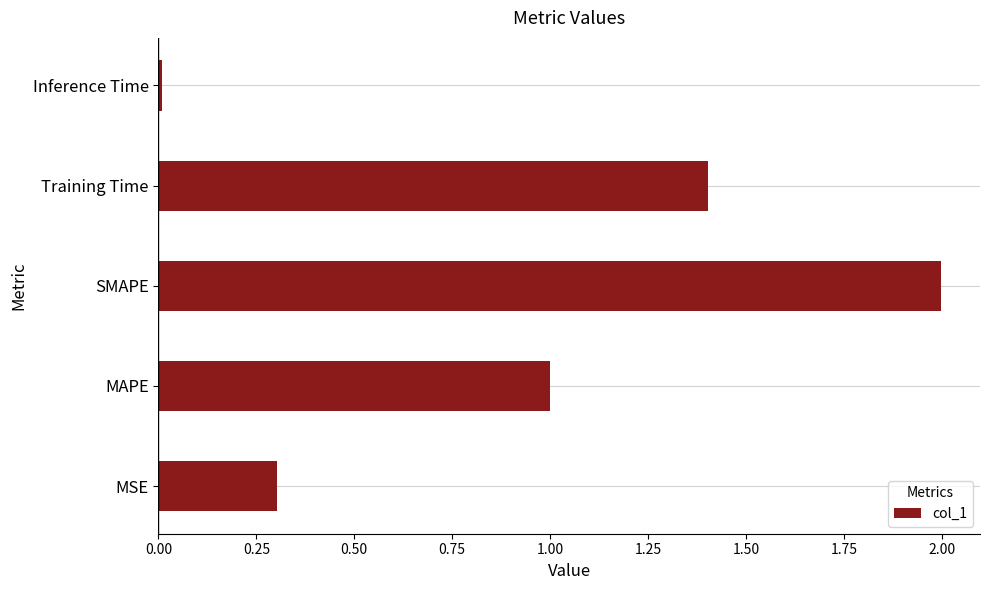

What is the difference between the maximum and minimum values?

2.0